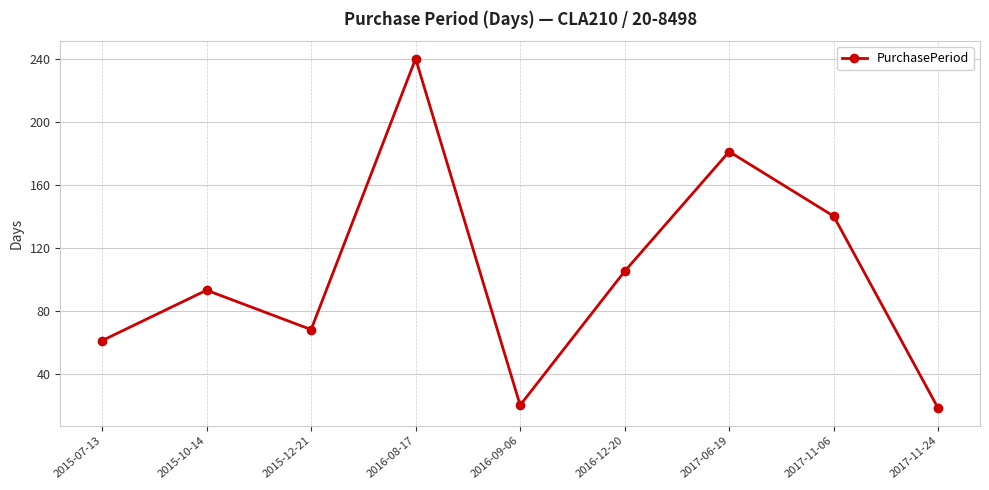

Which category has the lowest value across all series?

2017-11-24